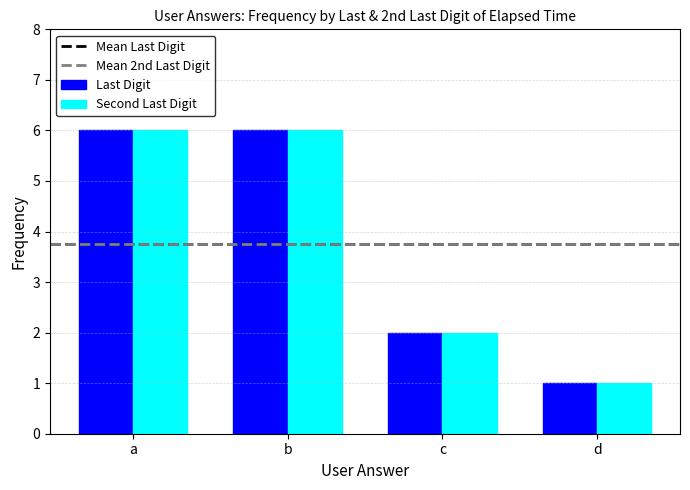

True or false: Last Digit has a value of 1 at c.

False